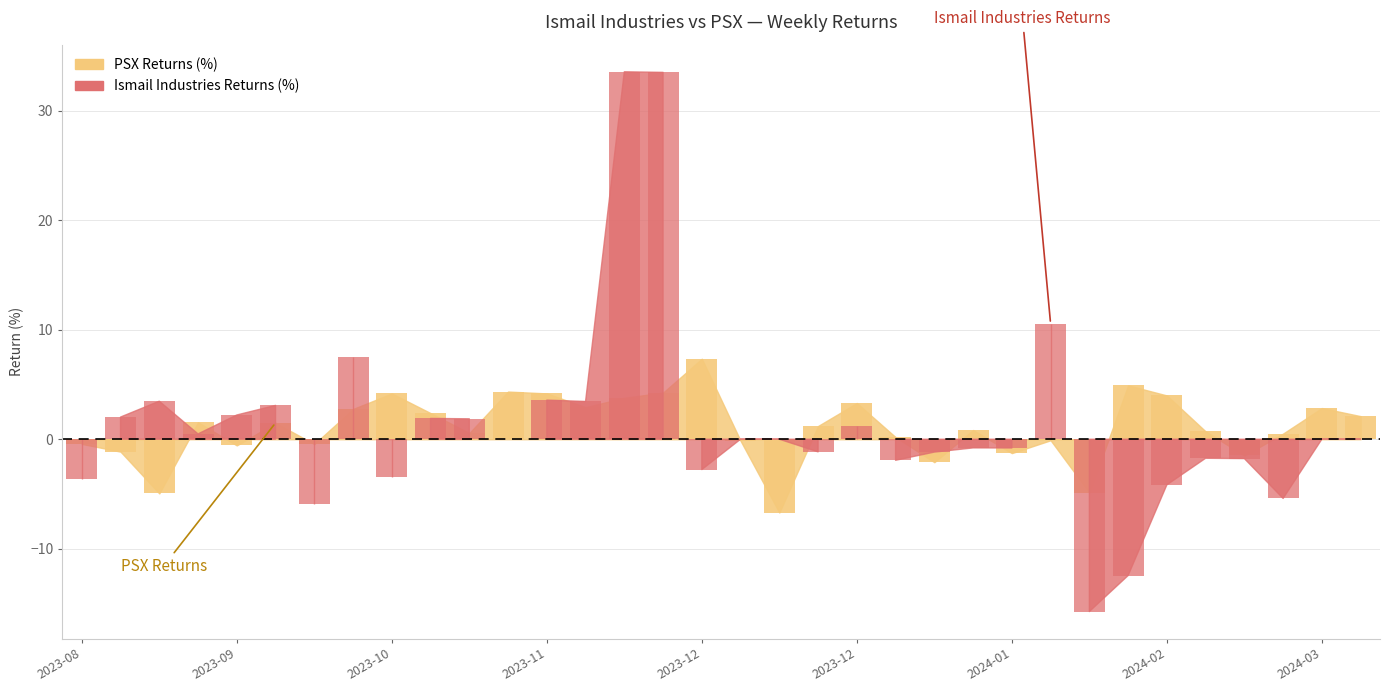

Which series has the largest total across all categories?

Ismail Industries Returns (%)